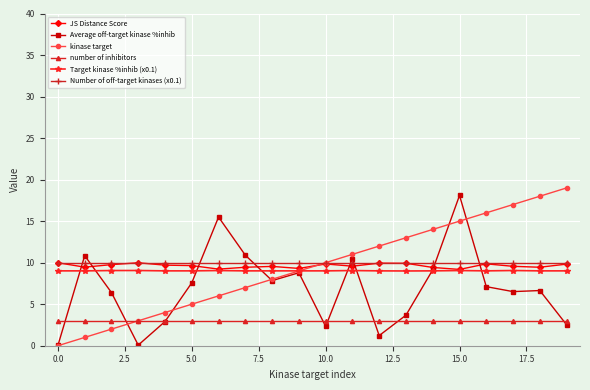

How many intersections are there between JS Distance Score and Average off-target kinase %inhib?

8